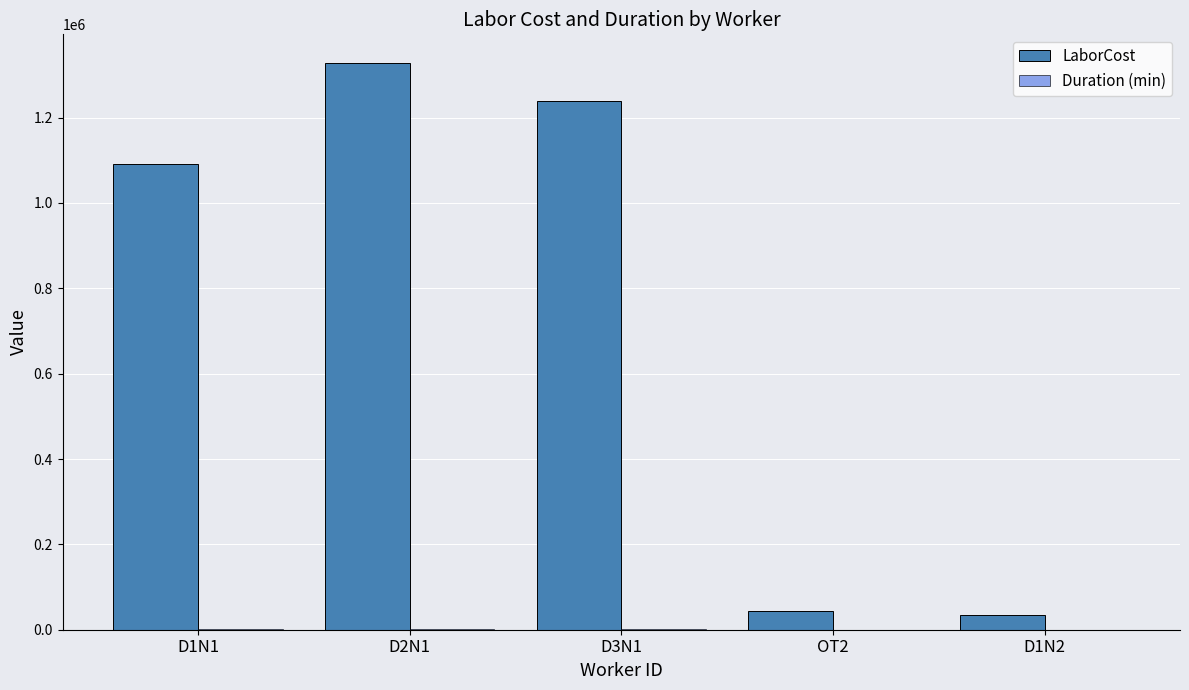

What is the total value across all series at D3N1?

1240213.7